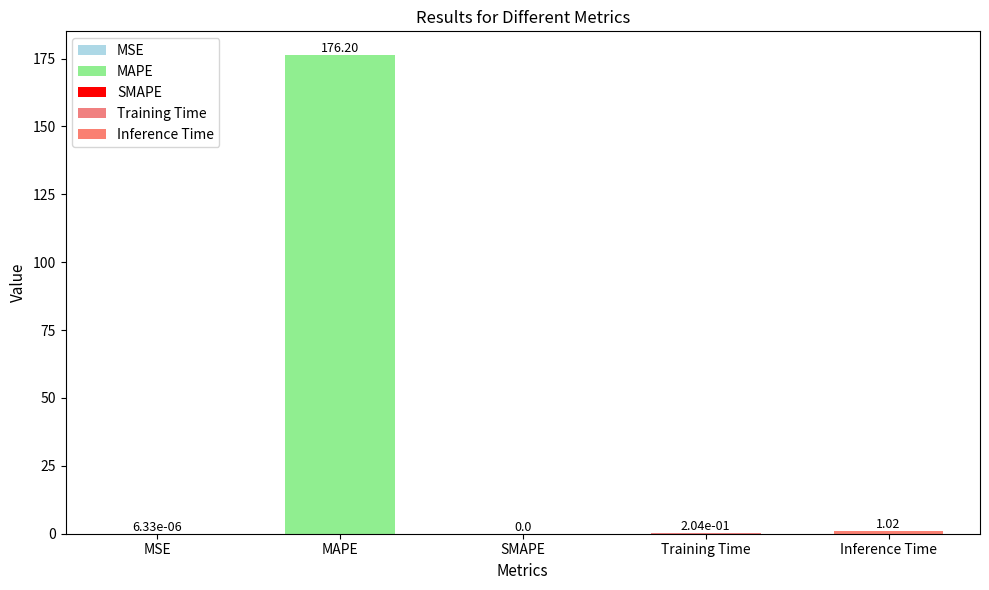

The chart shows a value of 232.8 at MAPE. True or false?

False